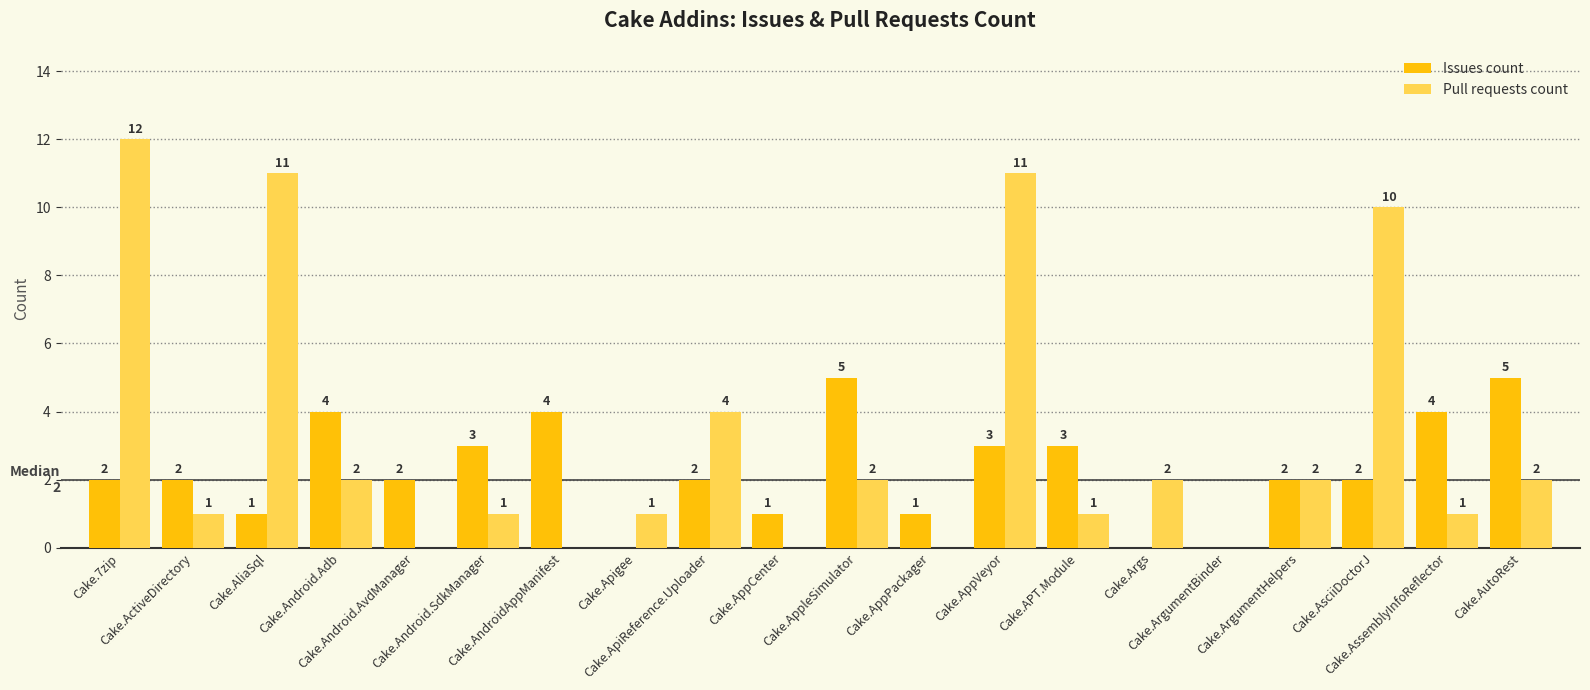

Which series has the largest total across all categories?

Pull requests count